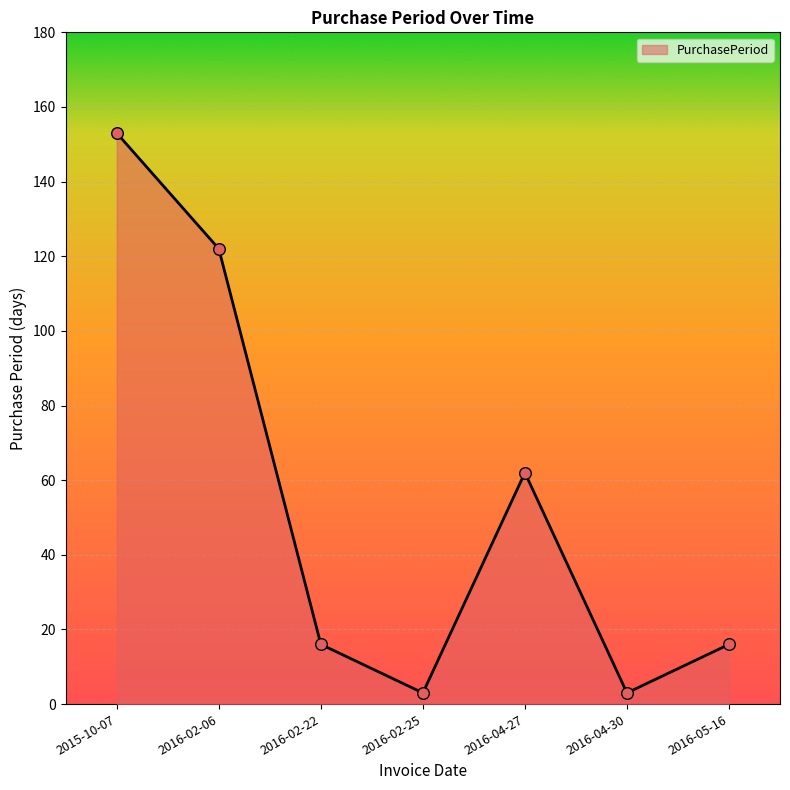

Between 2016-02-06 and 2016-05-16, which is larger?

2016-02-06